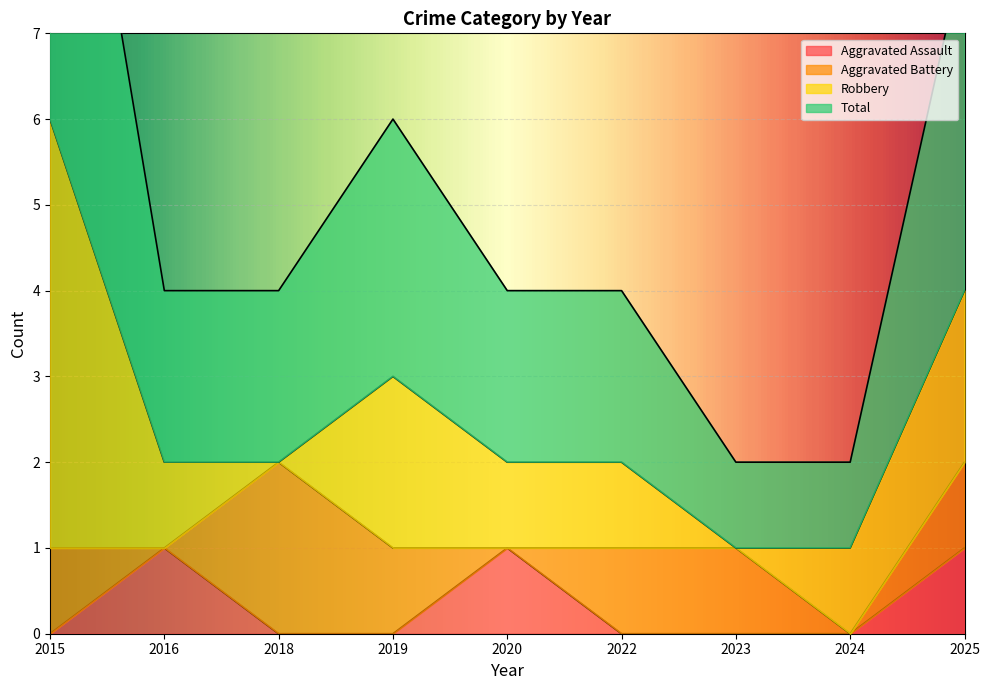

Which series has the largest range (max minus min)?

Total